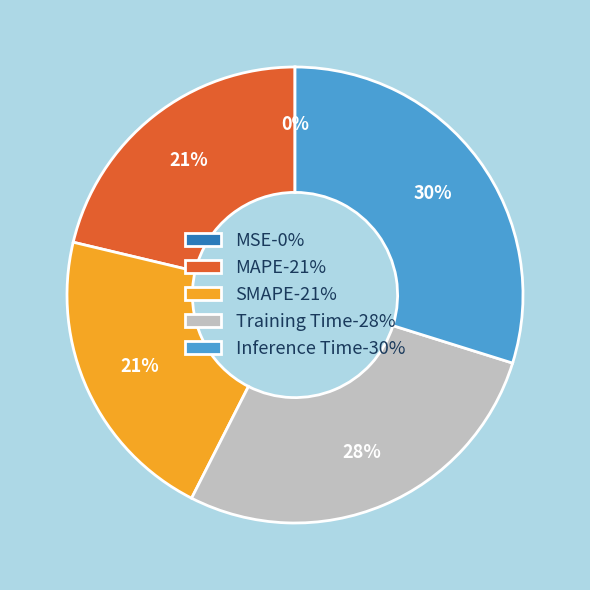

To the nearest percent, what is the difference between the largest and smallest slice percentages?

30%